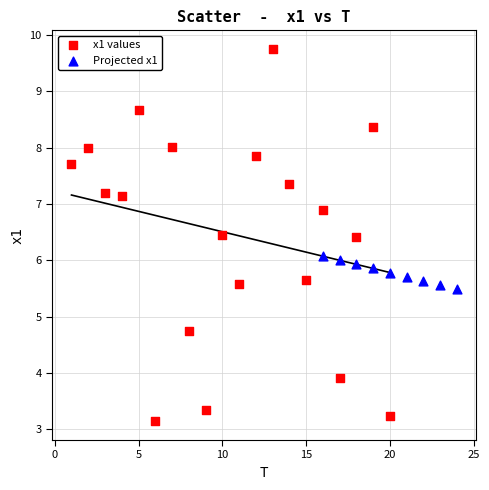

Which series reaches the maximum Y coordinate?

x1 values